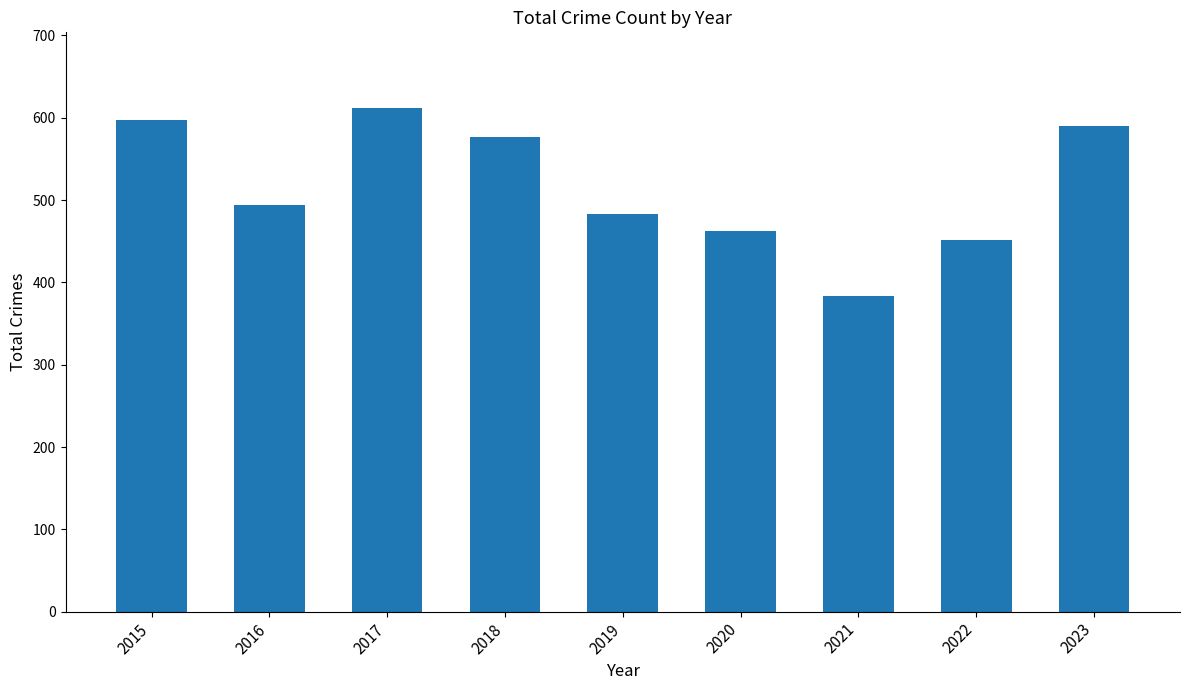

Which has a higher value, 2021 or 2022?

2022